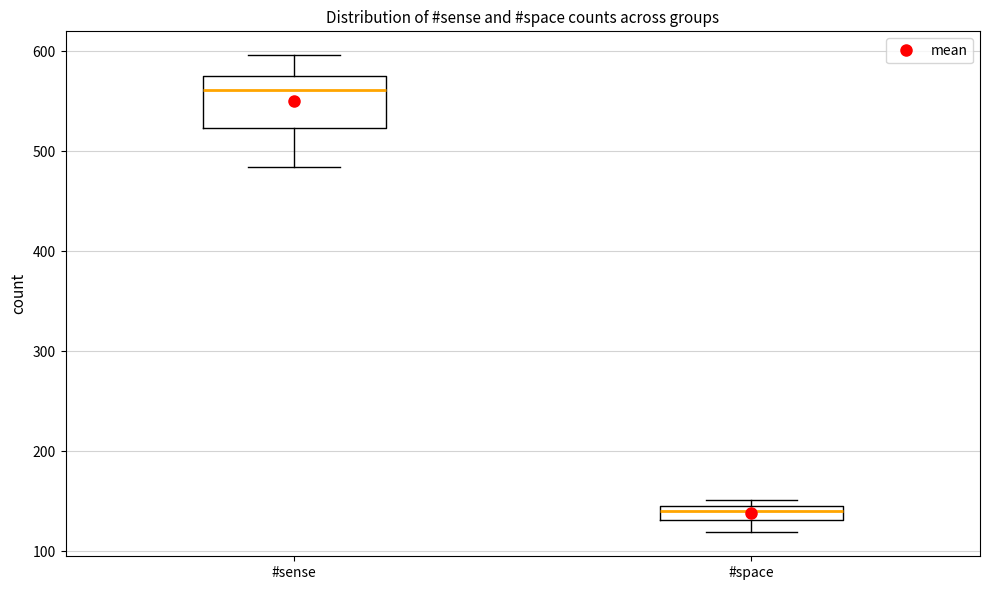

Which box's median line is the lowest?

#space